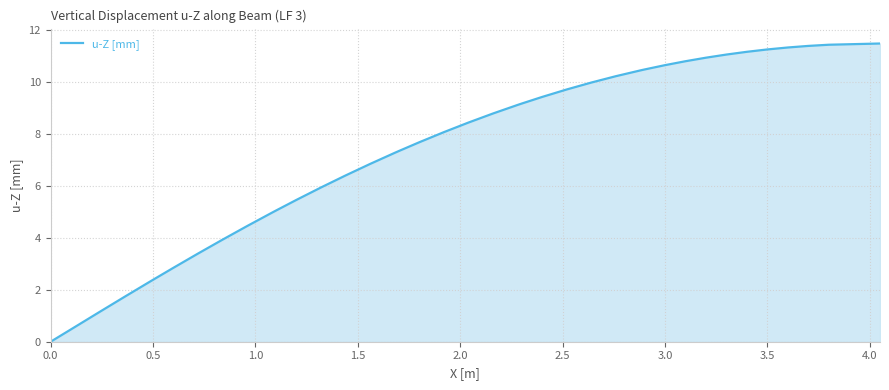

What is the difference between the maximum and minimum values?

11.5